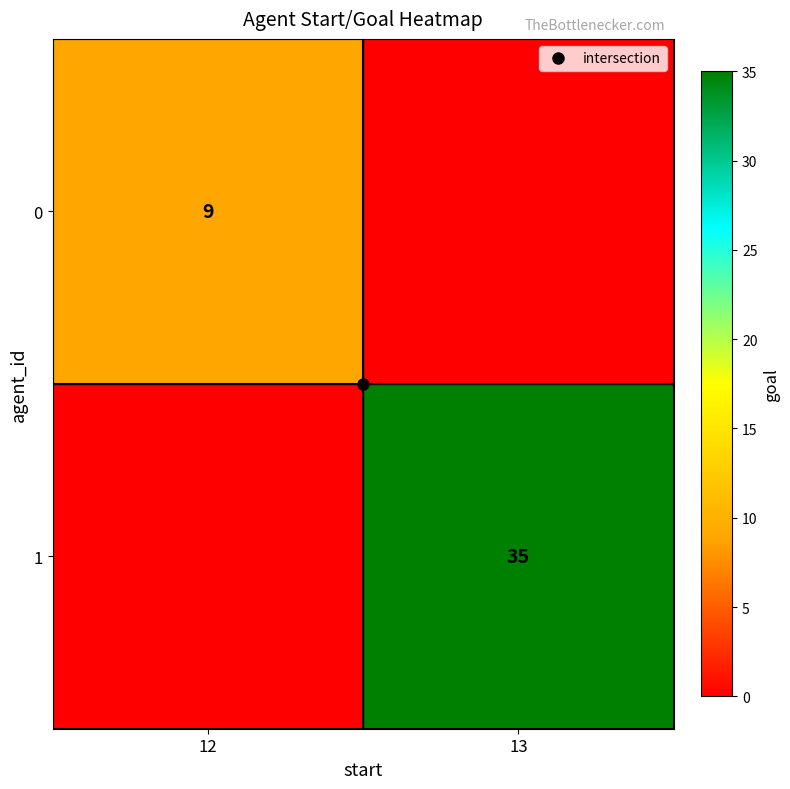

Which series has the largest total across all categories?

1